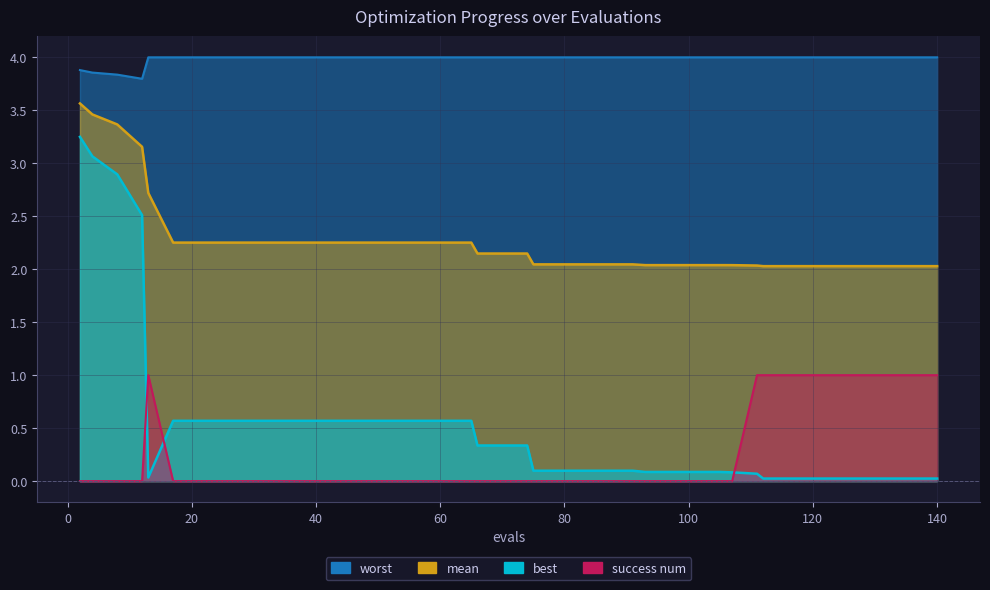

Rank the series at 29 from lowest to highest value.

success num, best, mean, worst